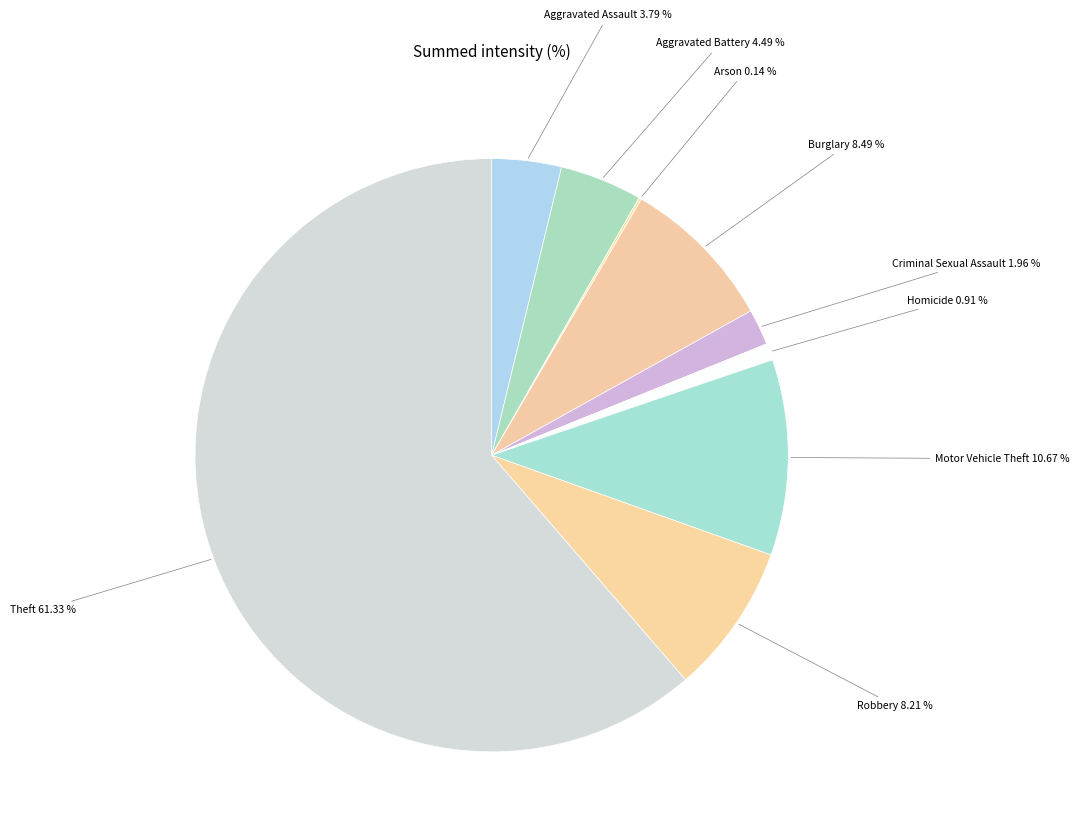

To the nearest percent, what is the difference between the largest and smallest slice percentages?

61%